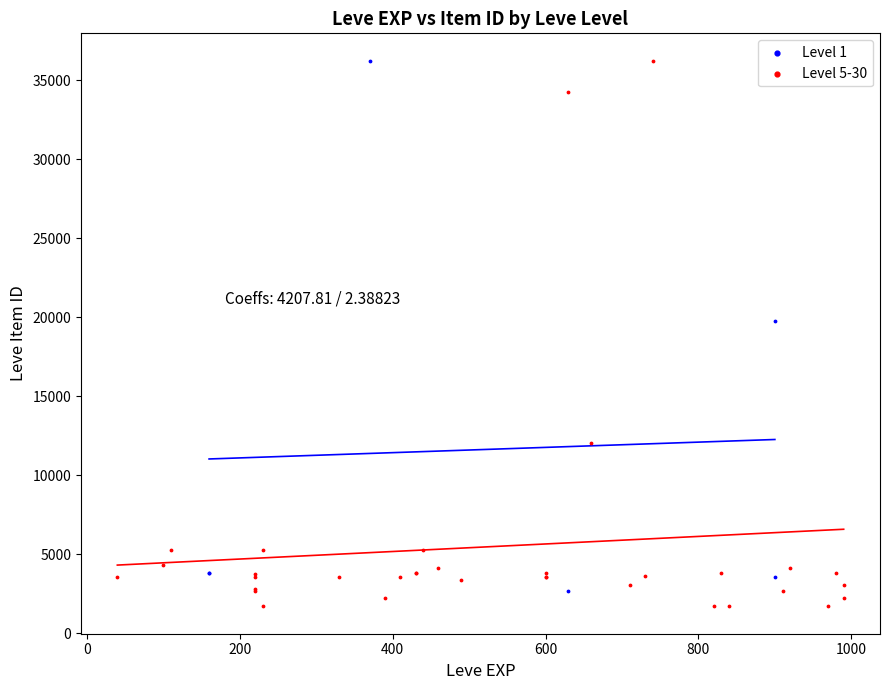

Which series reaches the minimum Y coordinate?

Level 5-30